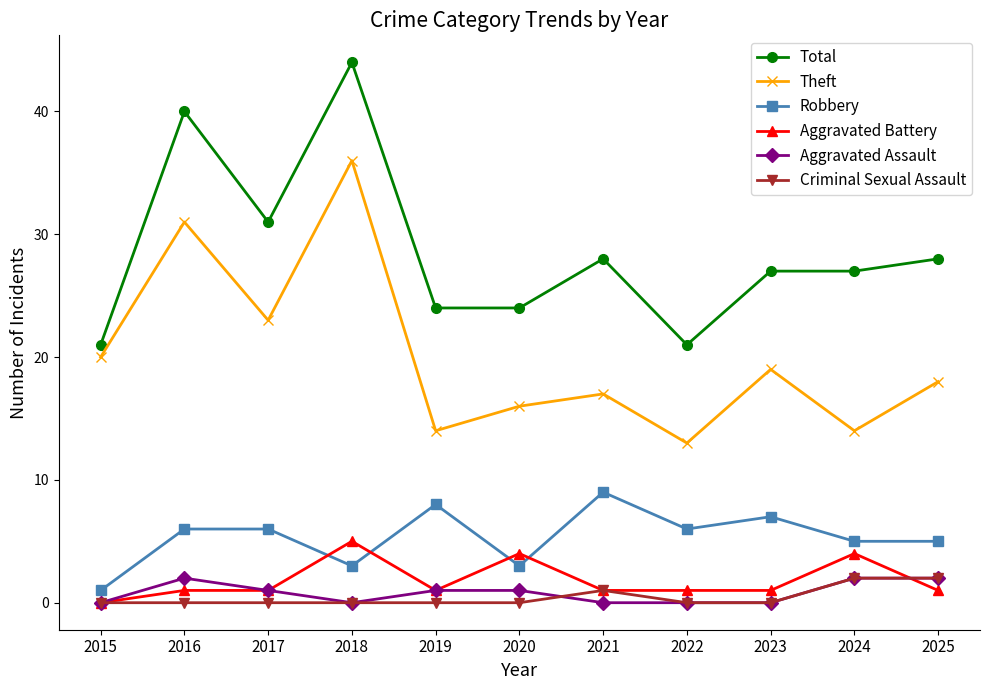

What is the difference between the highest and lowest values at 2018?

44